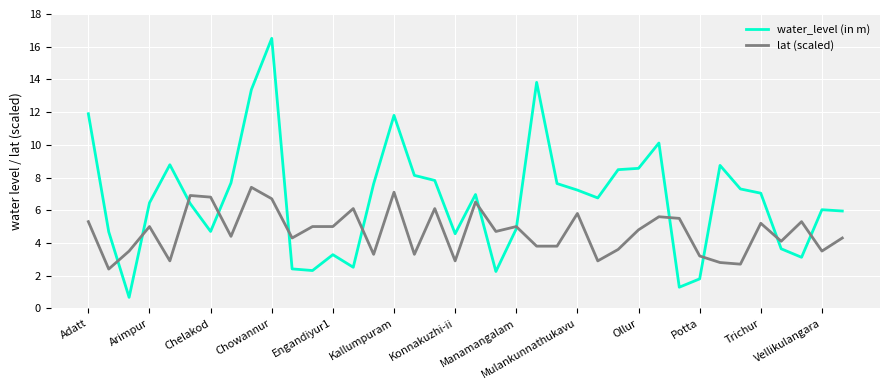

How many intersections are there between water_level (in m) and lat (scaled)?

12